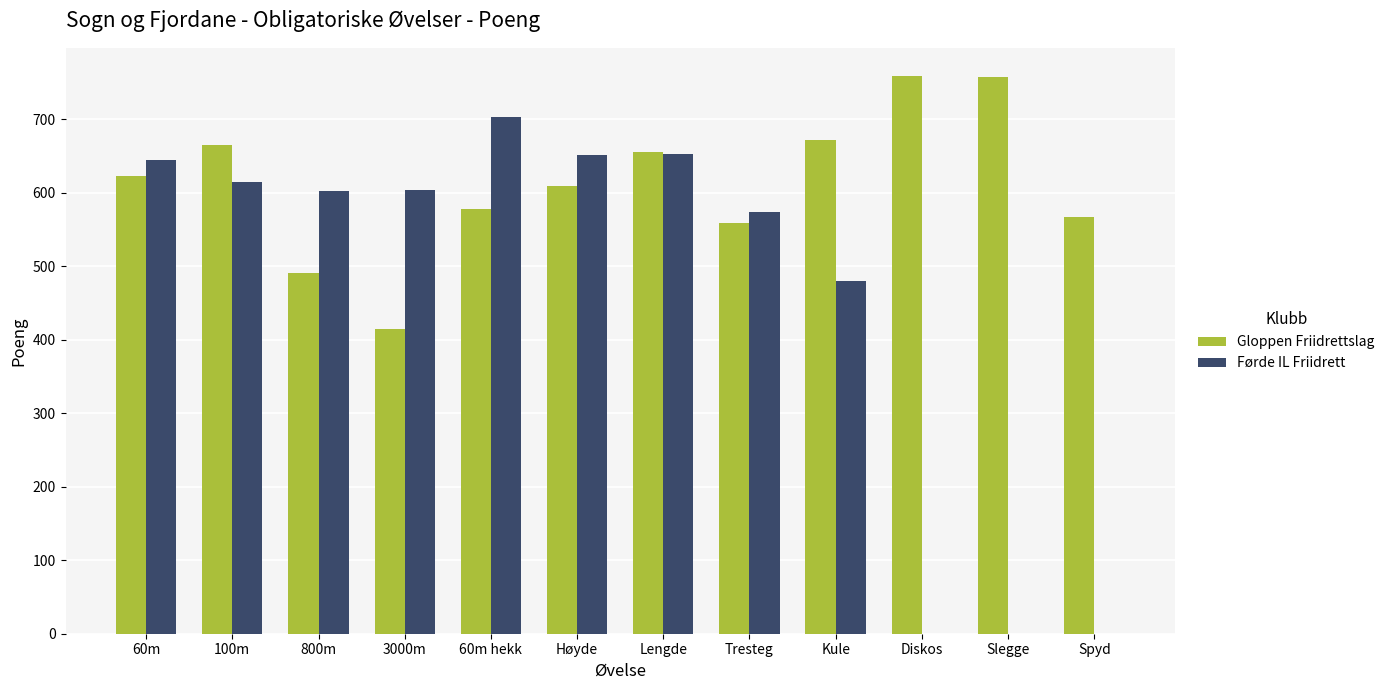

Are the bars grouped side by side (vs. stacked)?

Yes